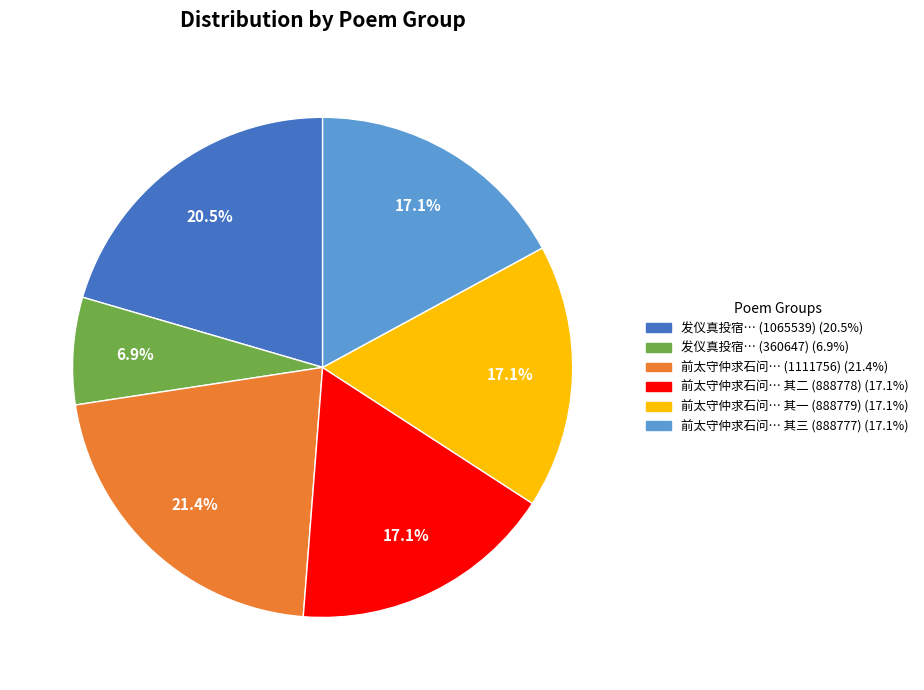

Is there any slice that represents more than half of the pie?

No